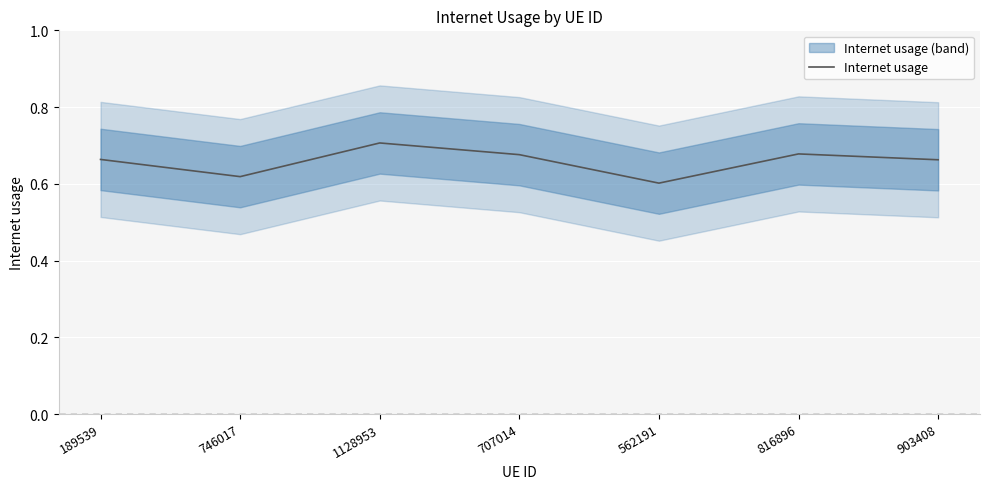

The Internet usage series shows 0.5 at 1128953. True or false?

False